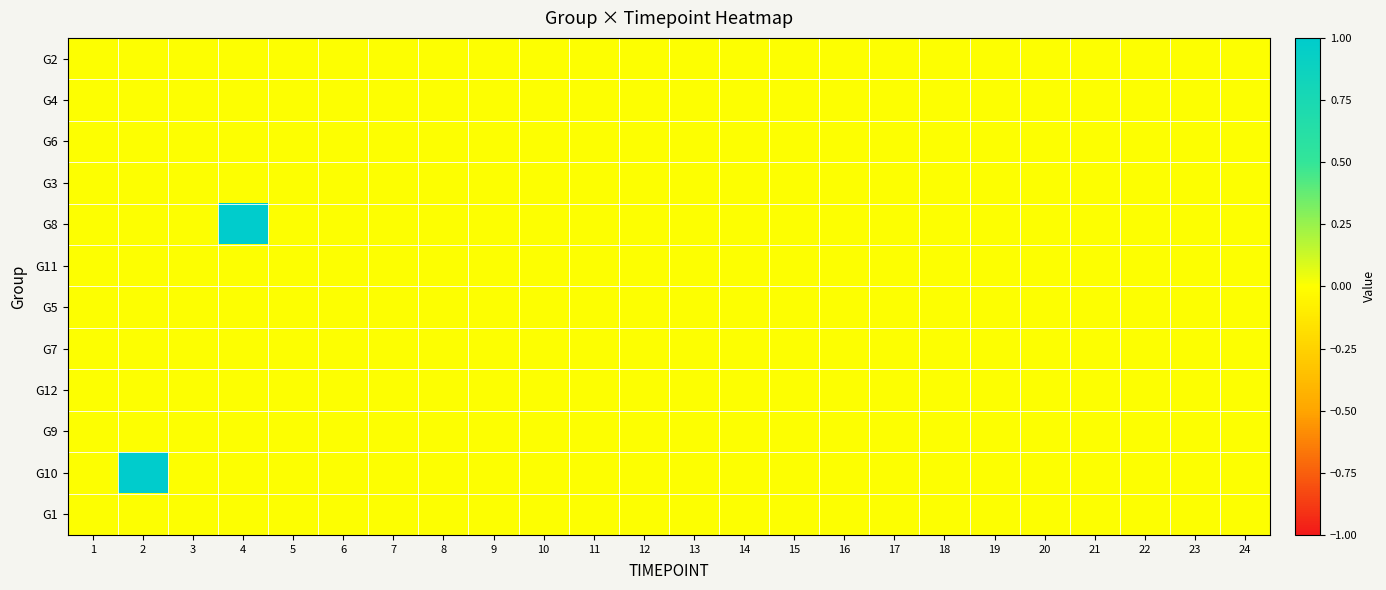

Reading left to right, what are all the values shown in this chart?

G2: 1=0	2=0	3=0	4=0	5=0	6=0	7=0	8=0	9=0	10=0	11=0	12=0	13=0	14=0	15=0	16=0	17=0	18=0	19=0	20=0	21=0	22=0	23=0	24=0
G4: 1=0	2=0	3=0	4=0	5=0	6=0	7=0	8=0	9=0	10=0	11=0	12=0	13=0	14=0	15=0	16=0	17=0	18=0	19=0	20=0	21=0	22=0	23=0	24=0
G6: 1=0	2=0	3=0	4=0	5=0	6=0	7=0	8=0	9=0	10=0	11=0	12=0	13=0	14=0	15=0	16=0	17=0	18=0	19=0	20=0	21=0	22=0	23=0	24=0
G3: 1=0	2=0	3=0	4=0	5=0	6=0	7=0	8=0	9=0	10=0	11=0	12=0	13=0	14=0	15=0	16=0	17=0	18=0	19=0	20=0	21=0	22=0	23=0	24=0
G8: 1=0	2=0	3=0	4=1	5=0	6=0	7=0	8=0	9=0	10=0	11=0	12=0	13=0	14=0	15=0	16=0	17=0	18=0	19=0	20=0	21=0	22=0	23=0	24=0
G11: 1=0	2=0	3=0	4=0	5=0	6=0	7=0	8=0	9=0	10=0	11=0	12=0	13=0	14=0	15=0	16=0	17=0	18=0	19=0	20=0	21=0	22=0	23=0	24=0
G5: 1=0	2=0	3=0	4=0	5=0	6=0	7=0	8=0	9=0	10=0	11=0	12=0	13=0	14=0	15=0	16=0	17=0	18=0	19=0	20=0	21=0	22=0	23=0	24=0
G7: 1=0	2=0	3=0	4=0	5=0	6=0	7=0	8=0	9=0	10=0	11=0	12=0	13=0	14=0	15=0	16=0	17=0	18=0	19=0	20=0	21=0	22=0	23=0	24=0
G12: 1=0	2=0	3=0	4=0	5=0	6=0	7=0	8=0	9=0	10=0	11=0	12=0	13=0	14=0	15=0	16=0	17=0	18=0	19=0	20=0	21=0	22=0	23=0	24=0
G9: 1=0	2=0	3=0	4=0	5=0	6=0	7=0	8=0	9=0	10=0	11=0	12=0	13=0	14=0	15=0	16=0	17=0	18=0	19=0	20=0	21=0	22=0	23=0	24=0
G10: 1=0	2=1	3=0	4=0	5=0	6=0	7=0	8=0	9=0	10=0	11=0	12=0	13=0	14=0	15=0	16=0	17=0	18=0	19=0	20=0	21=0	22=0	23=0	24=0
G1: 1=0	2=0	3=0	4=0	5=0	6=0	7=0	8=0	9=0	10=0	11=0	12=0	13=0	14=0	15=0	16=0	17=0	18=0	19=0	20=0	21=0	22=0	23=0	24=0